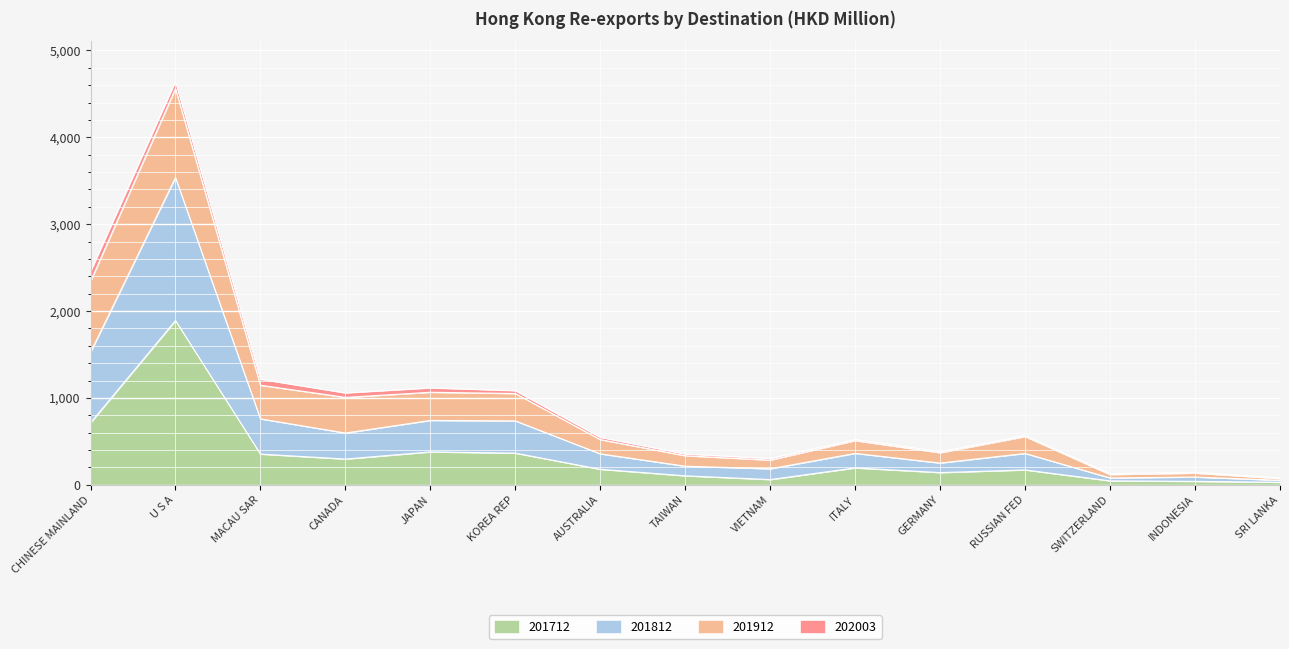

Where is 201712 nearest to the value 960?

CHINESE MAINLAND